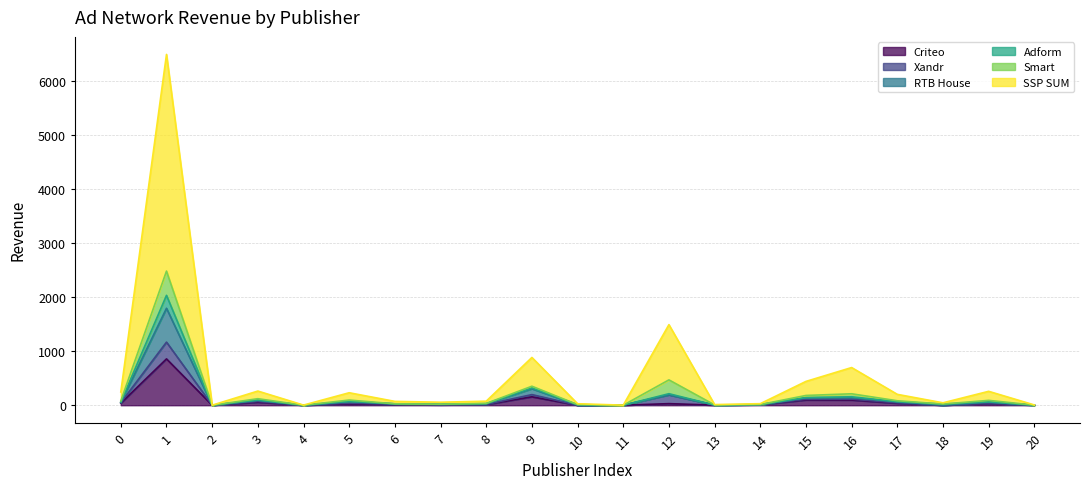

What are all the series names shown in the legend?

Criteo, Xandr, RTB House, Adform, Smart, SSP SUM